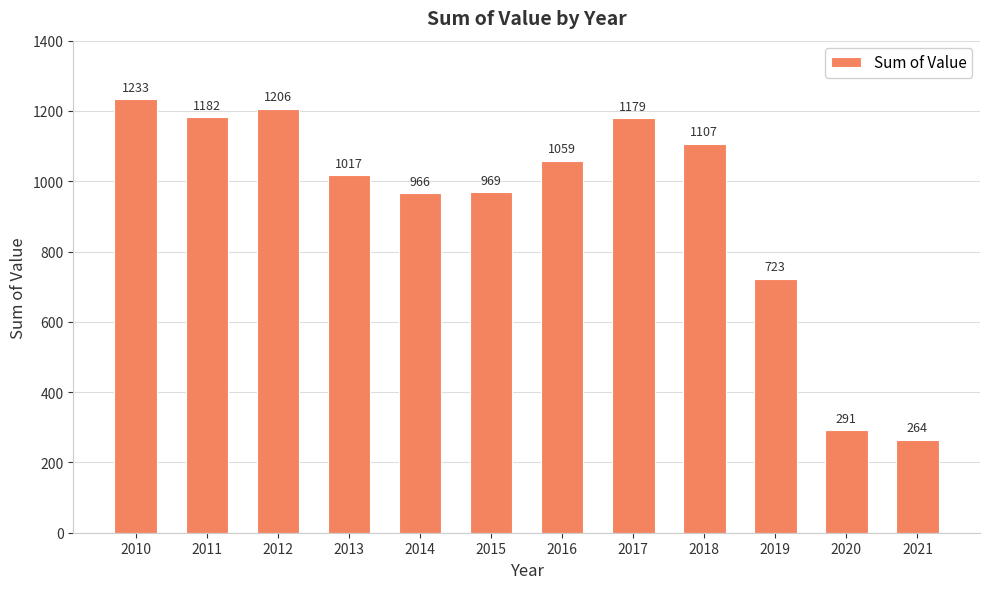

Between 2021 and 2010, which is larger?

2010